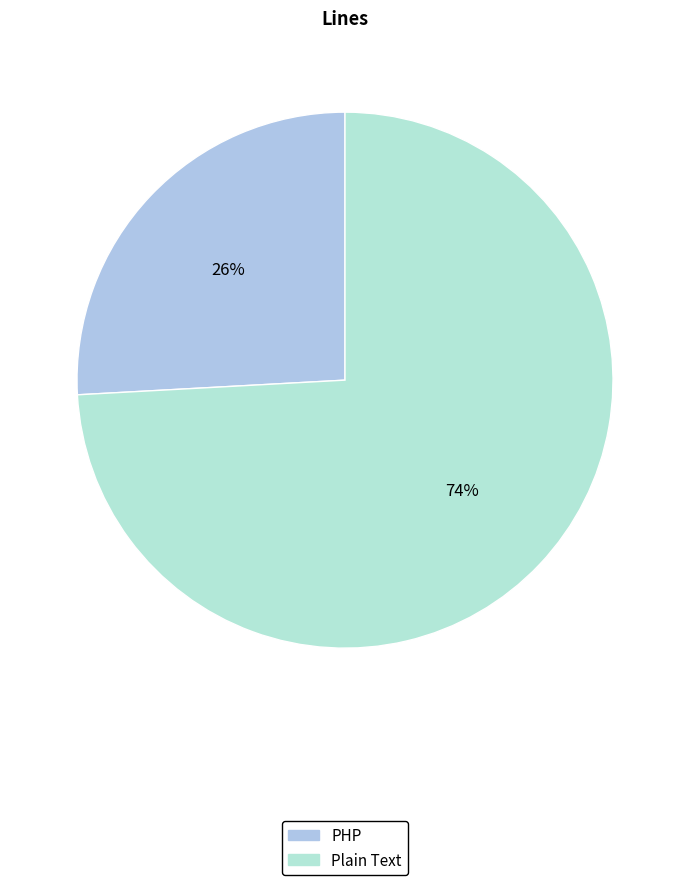

Approximately how many times larger is the value at PHP compared to Plain Text?

0.3